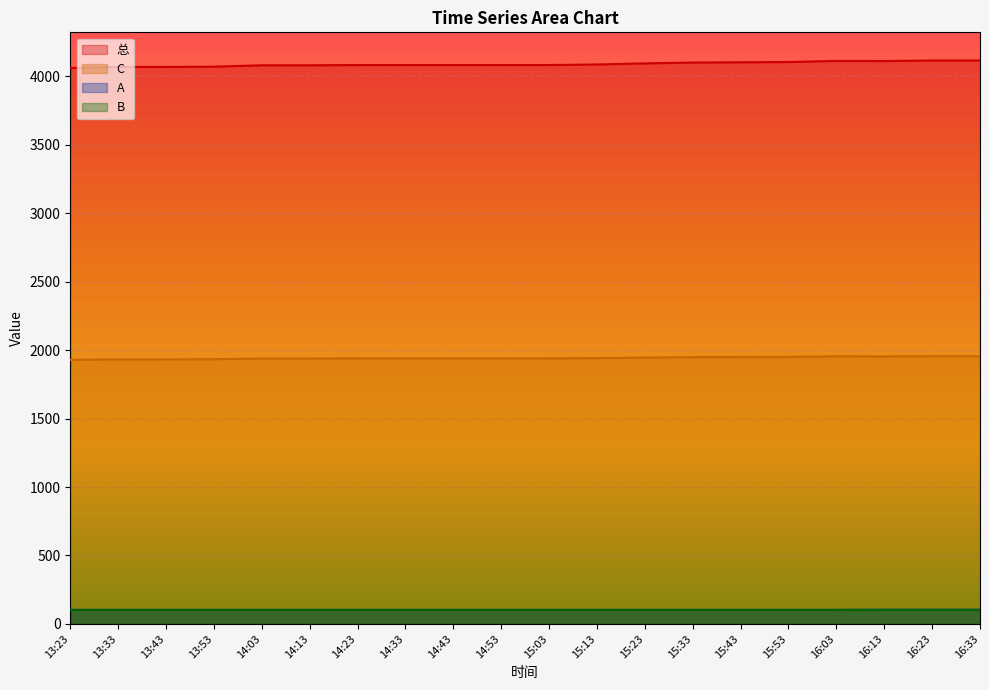

The value of A at 14:33 is 25. True or false?

False